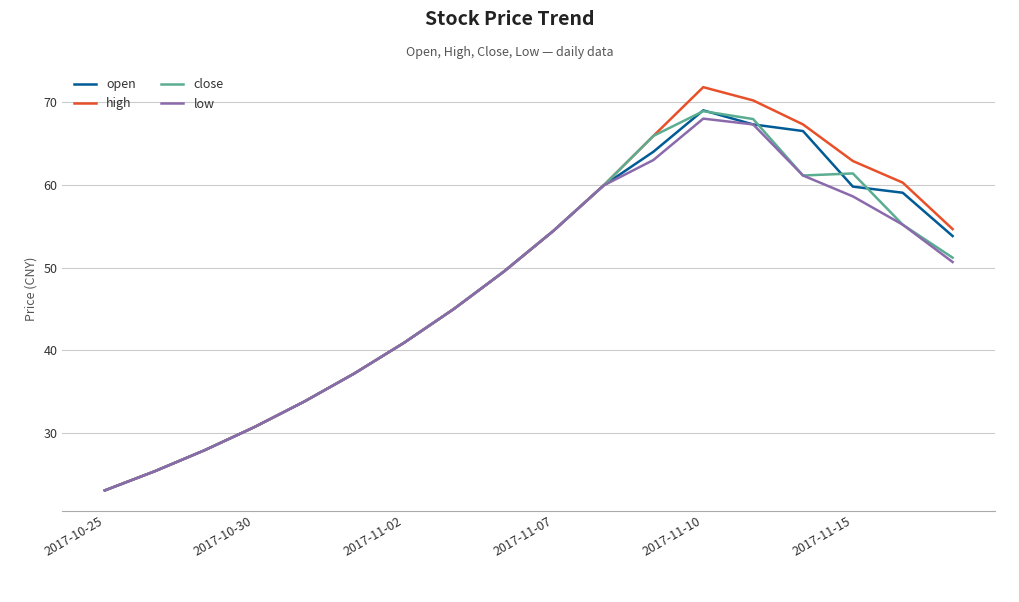

Which series has the largest total across all categories?

high